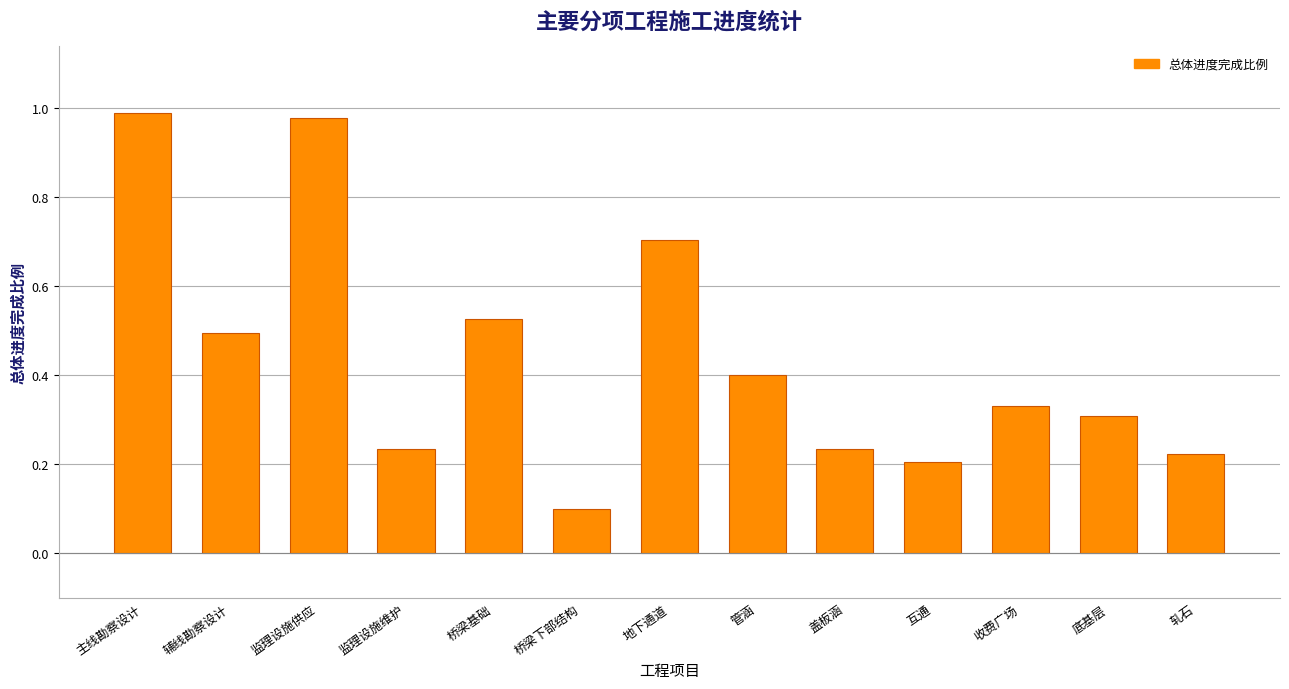

What is the sum of the values at 盖板涵 and 监理设施供应?

1.2